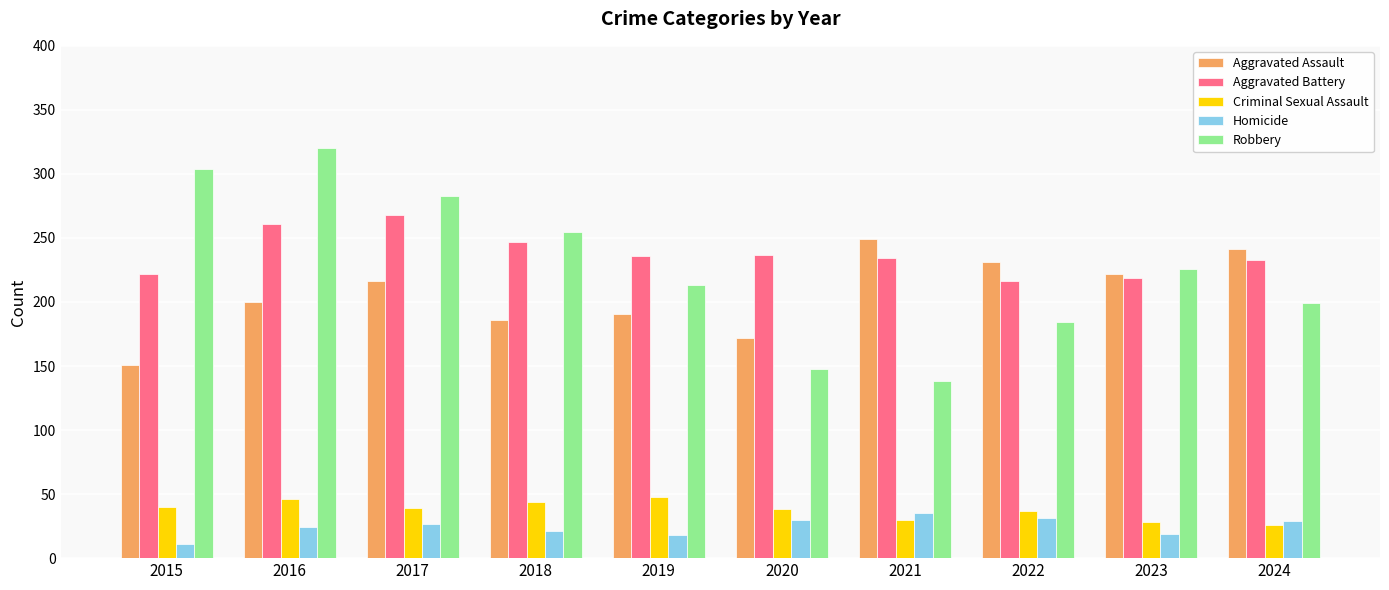

At how many categories does at least one series exceed 315?

1